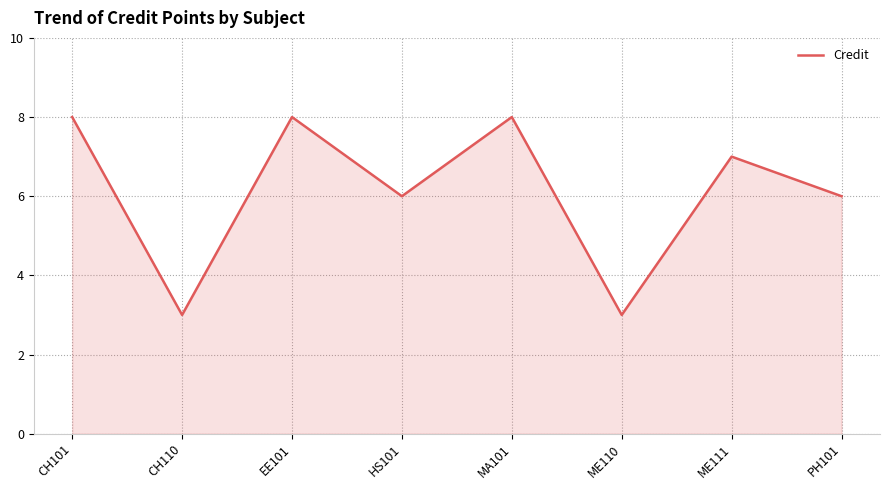

Reading left to right, what are all the values shown in this chart?

CH101=8	CH110=3	EE101=8	HS101=6	MA101=8	ME110=3	ME111=7	PH101=6